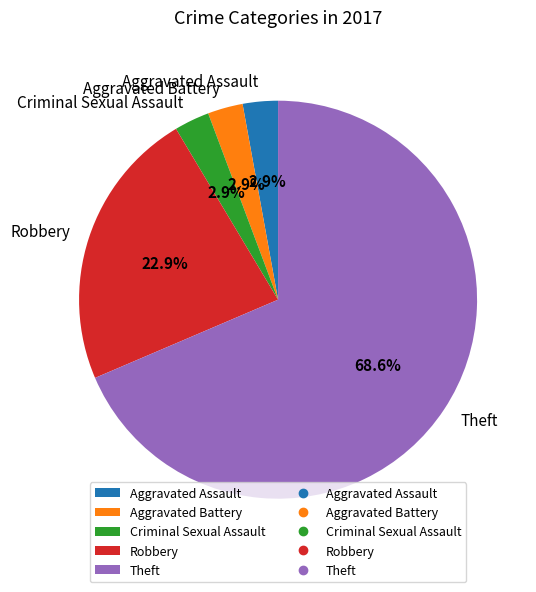

How much of the chart is everything except Criminal Sexual Assault?

97.1%